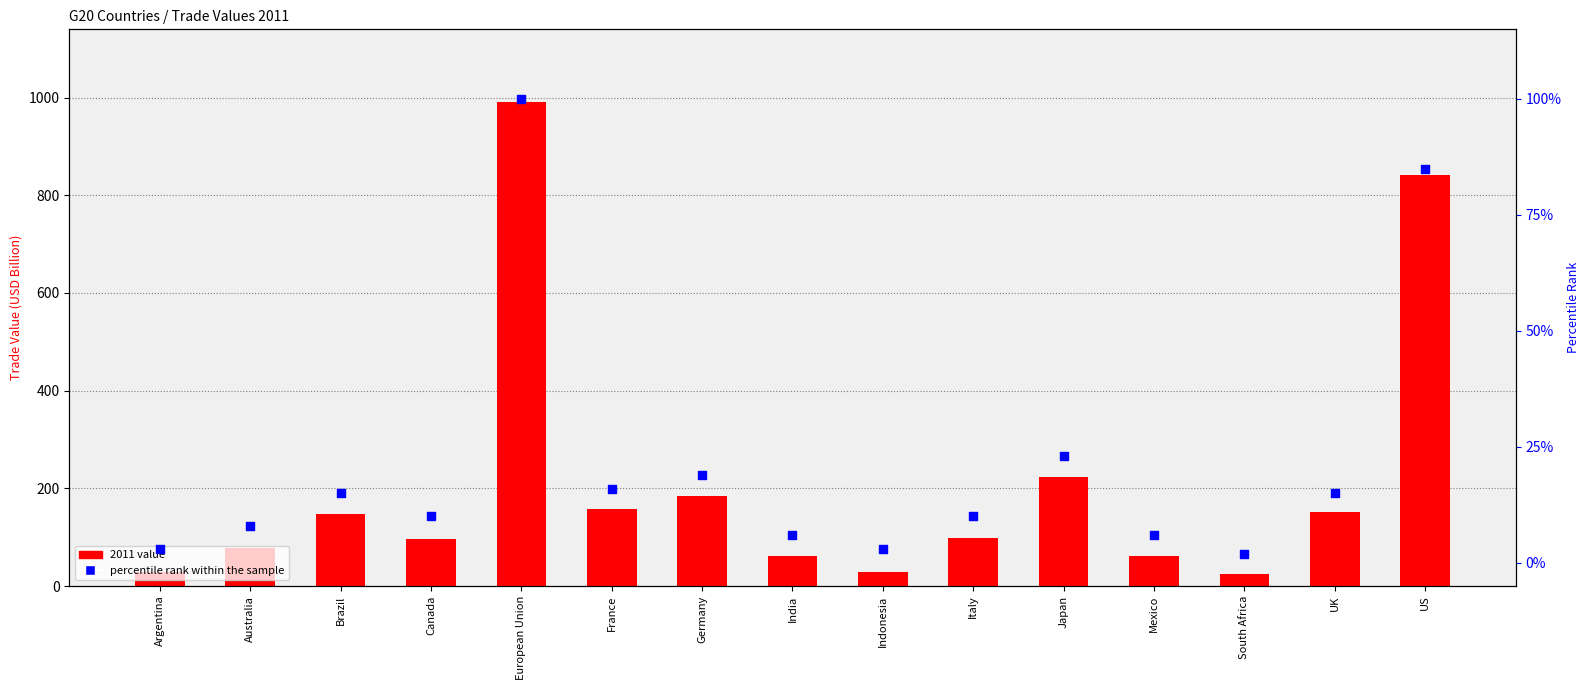

At how many categories does at least one series exceed 298?

2